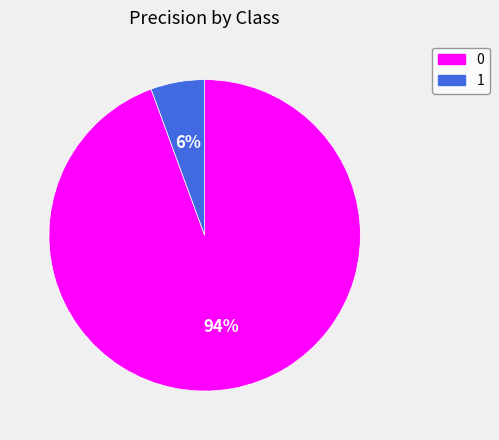

Rank the categories by value from highest to lowest.

0, 1